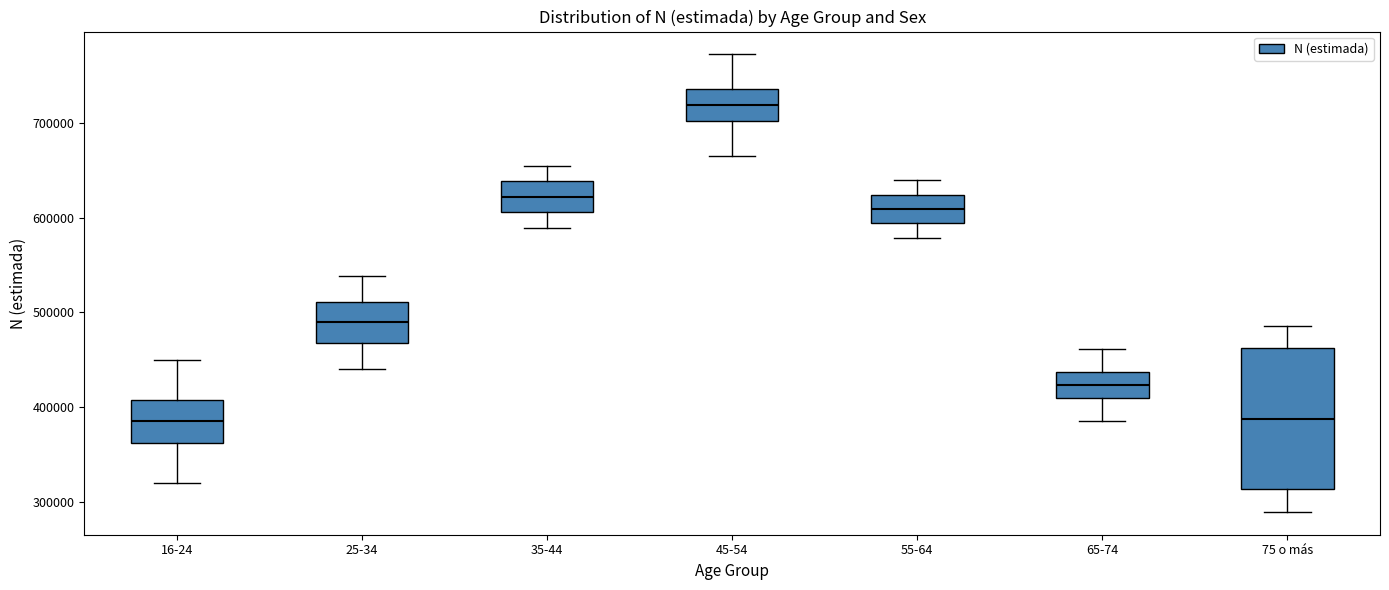

Reading left to right, read every box against the y-axis: the position of its median line, the range the box covers, and the ends of its whiskers. The values are not printed on the chart, so give them approximately, as read against the axis.

16-24: median 390000, box 360000 to 410000, whiskers 320000 to 450000
25-34: median 490000, box 470000 to 510000, whiskers 440000 to 540000
35-44: median 620000, box 610000 to 640000, whiskers 590000 to 650000
45-54: median 720000, box 700000 to 740000, whiskers 670000 to 770000
55-64: median 610000, box 590000 to 620000, whiskers 580000 to 640000
65-74: median 420000, box 410000 to 440000, whiskers 390000 to 460000
75 o más: median 390000, box 310000 to 460000, whiskers 290000 to 490000